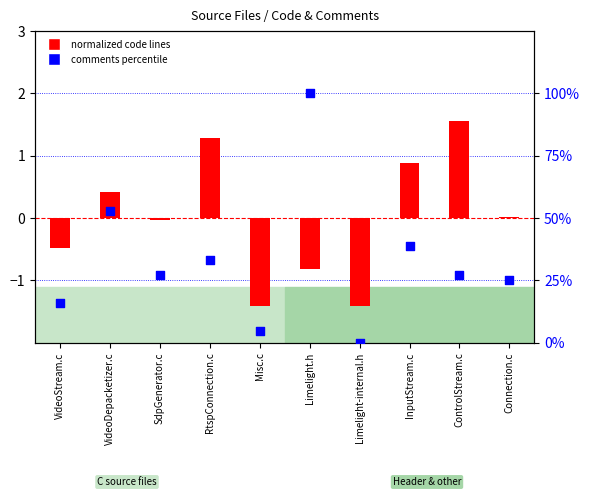

Is the value of comments percentile at InputStream.c greater than the value of normalized code lines at InputStream.c?

Yes